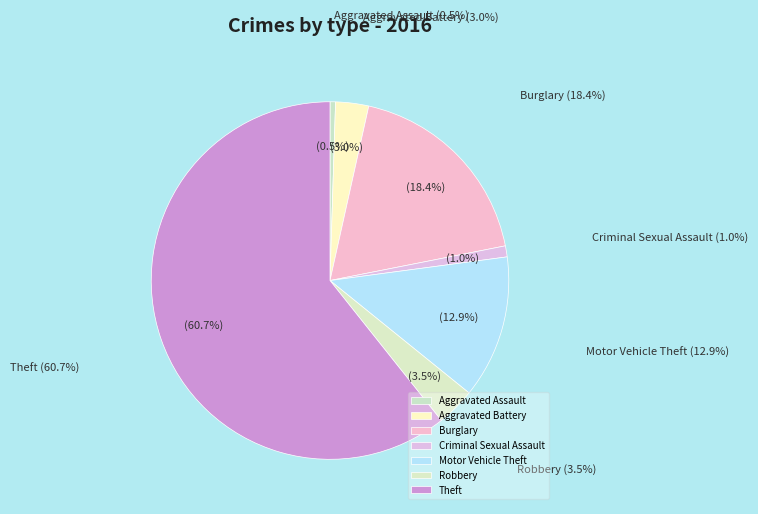

True or false: Theft accounts for 69% of the total.

False